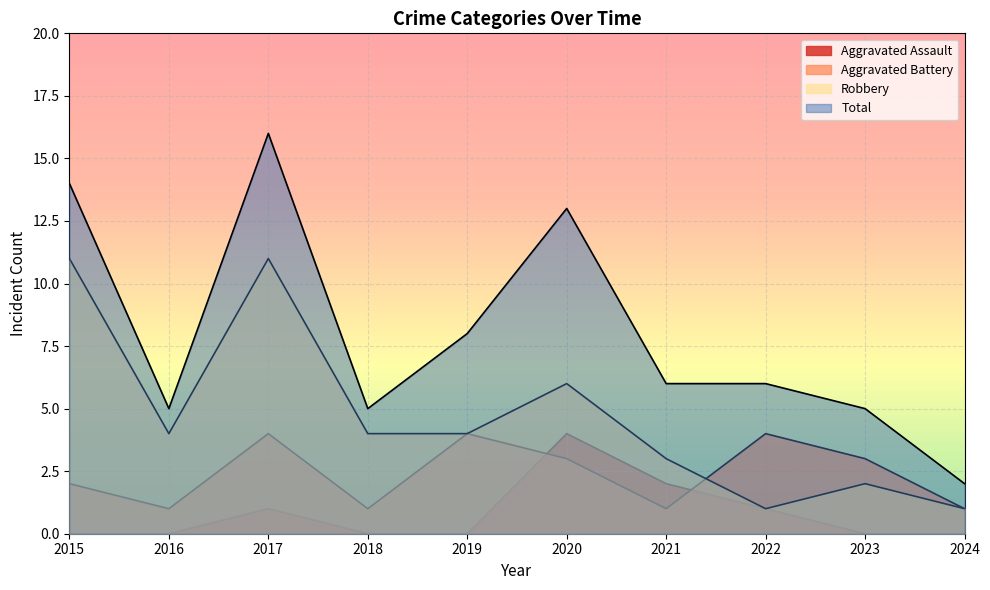

What is the maximum value for Aggravated Battery?

4